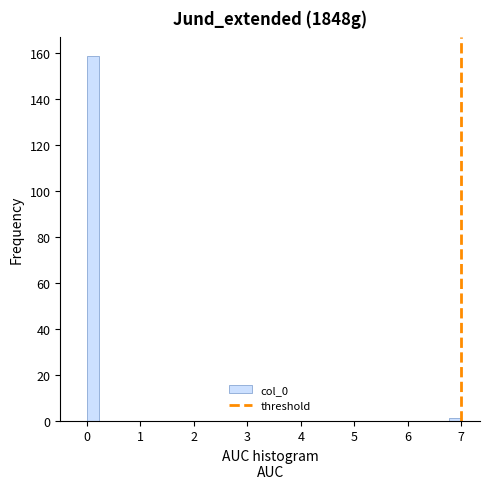

Read against the x-axis, roughly where is the centre of the tallest bar?

0.1